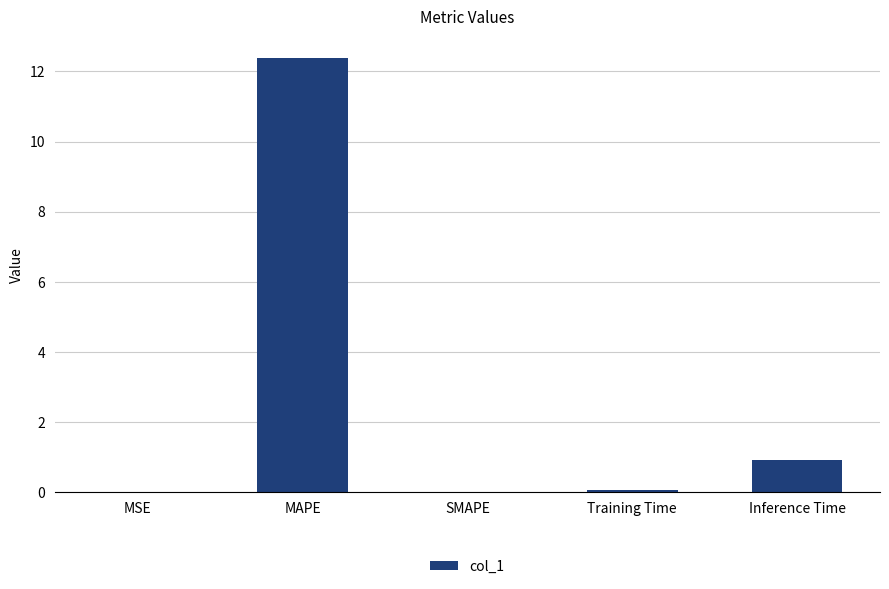

How many distinct data groups are displayed?

1